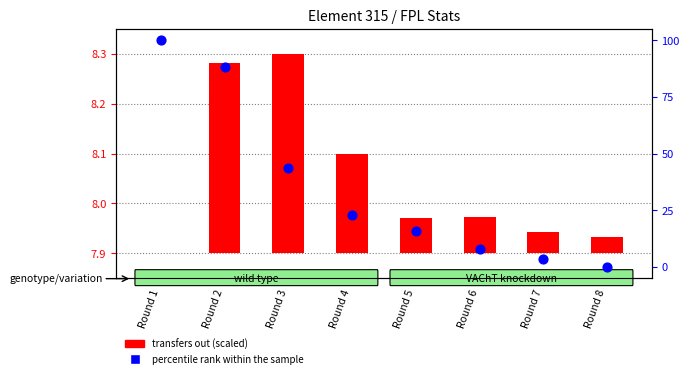

Approximately how many times larger is the value at Round 5 compared to Round 1?

0.2